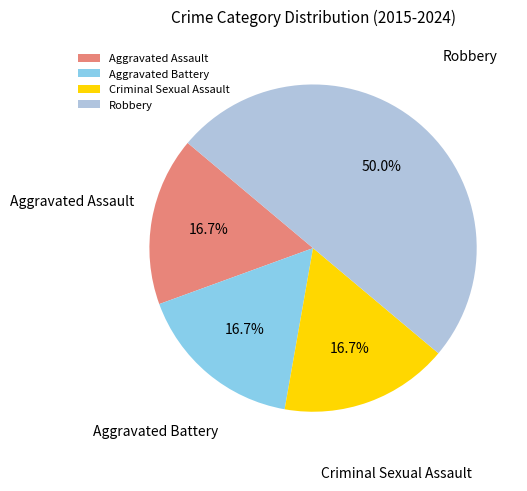

How many slices are in this pie chart?

4